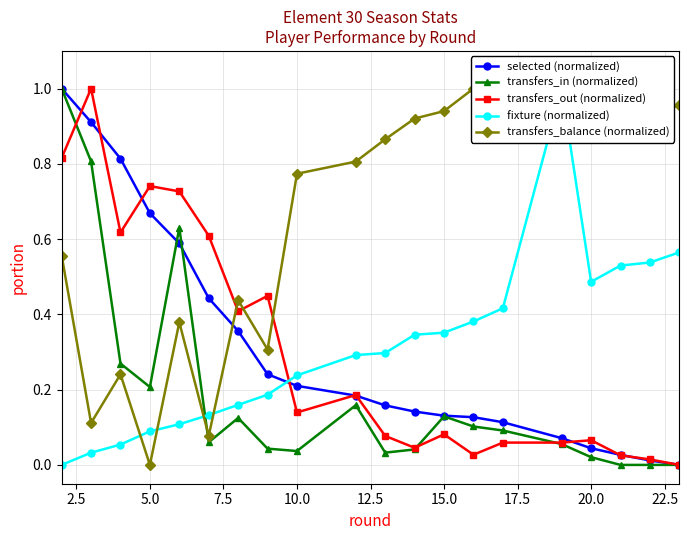

Is this an area chart (filled region under the line)?

No